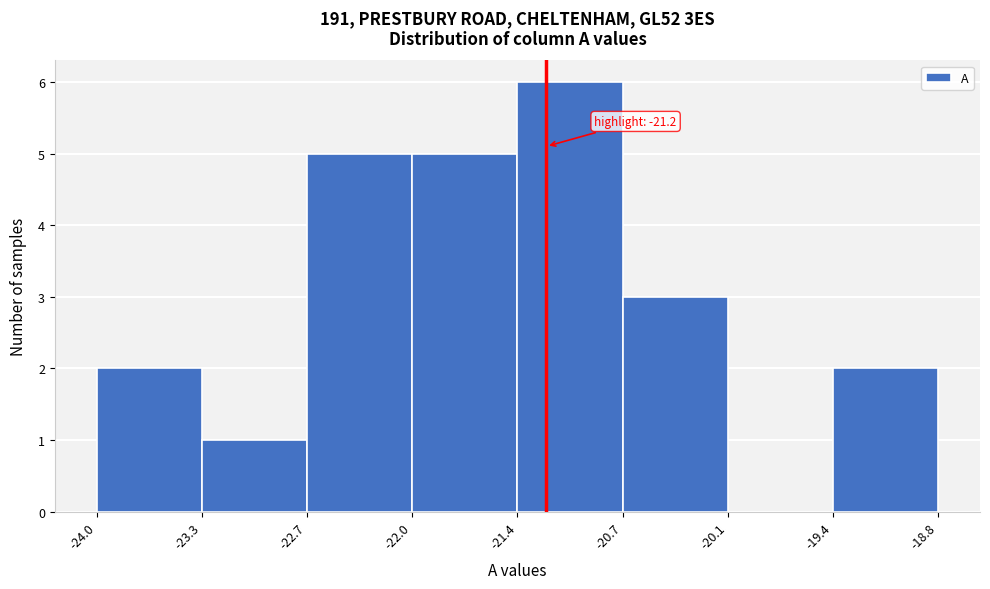

Which range on the x-axis has the tallest bar?

-21.4 to -20.7